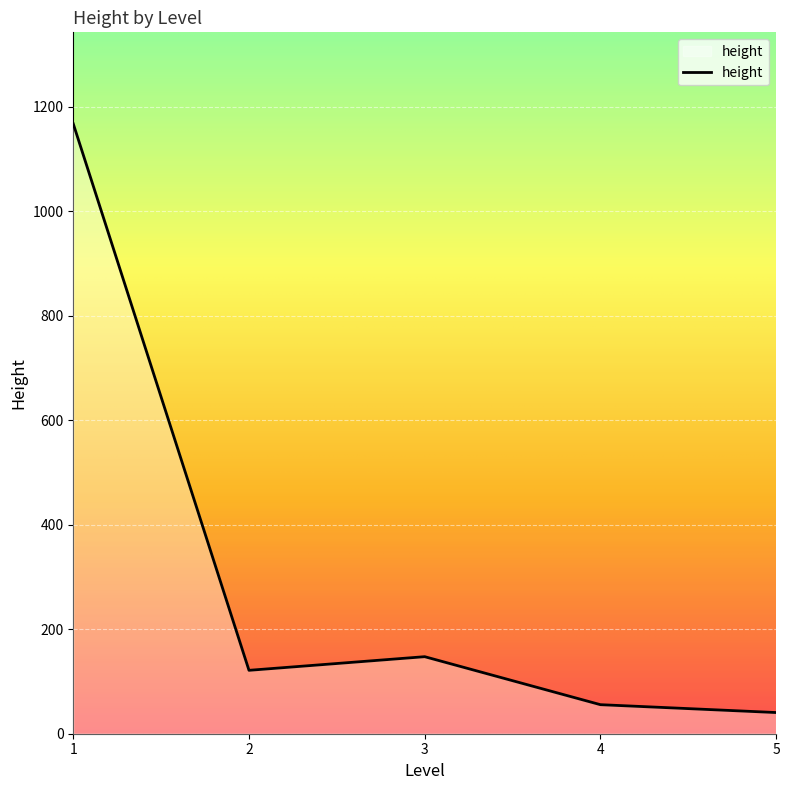

True or false: the data has more than 0 interior local peaks.

True